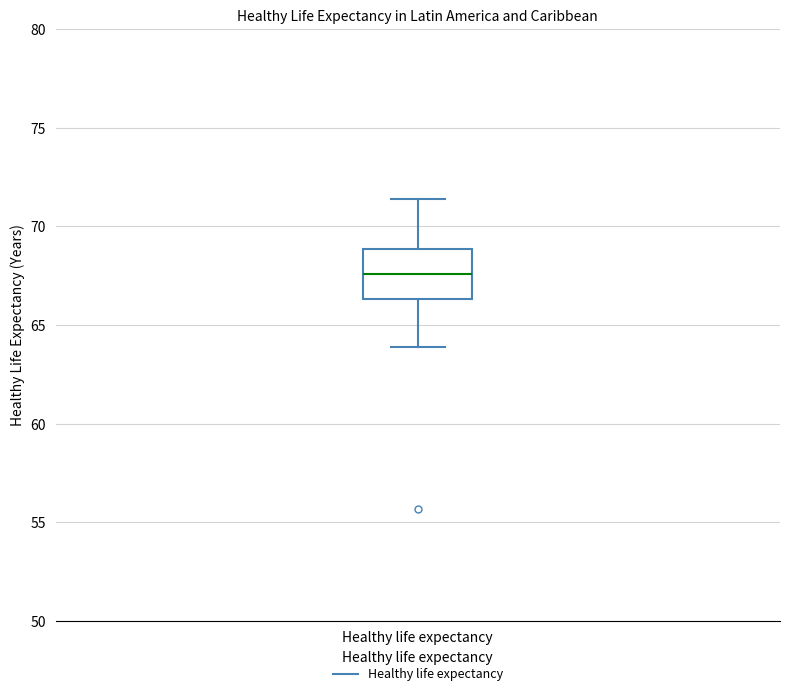

Transcribe this box plot: give where the median line is, the range the box spans, and where the two whiskers end, as read against the y-axis. The values are not printed on the chart, so give them approximately, as read against the axis.

median 67.5, box 66.5 to 69.0, whiskers 64.0 to 71.5